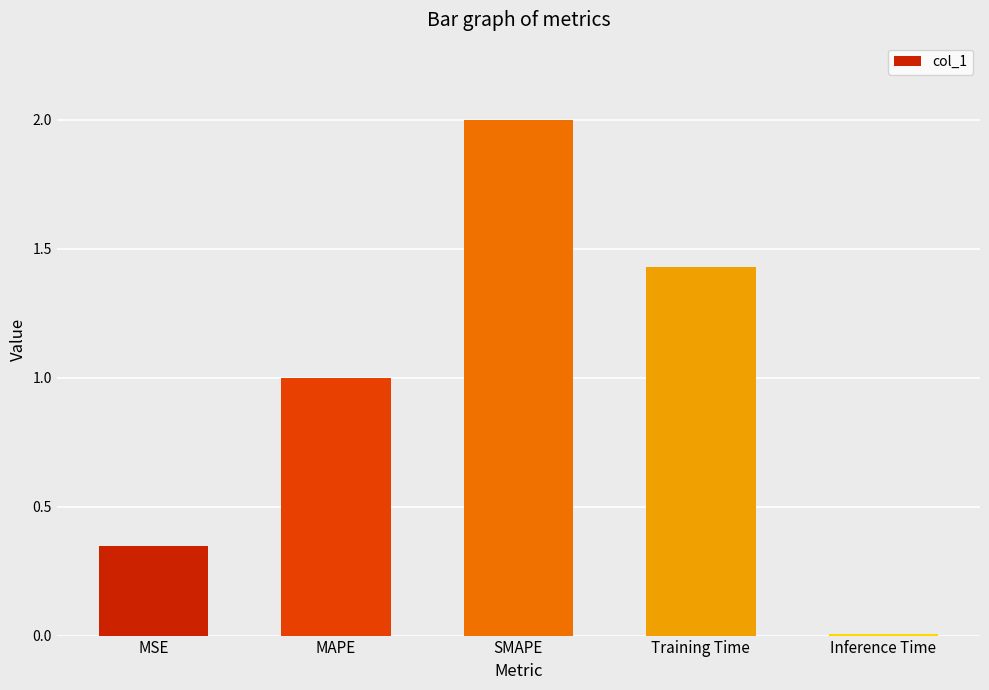

Approximately how many times larger is the value at Training Time compared to SMAPE?

0.7